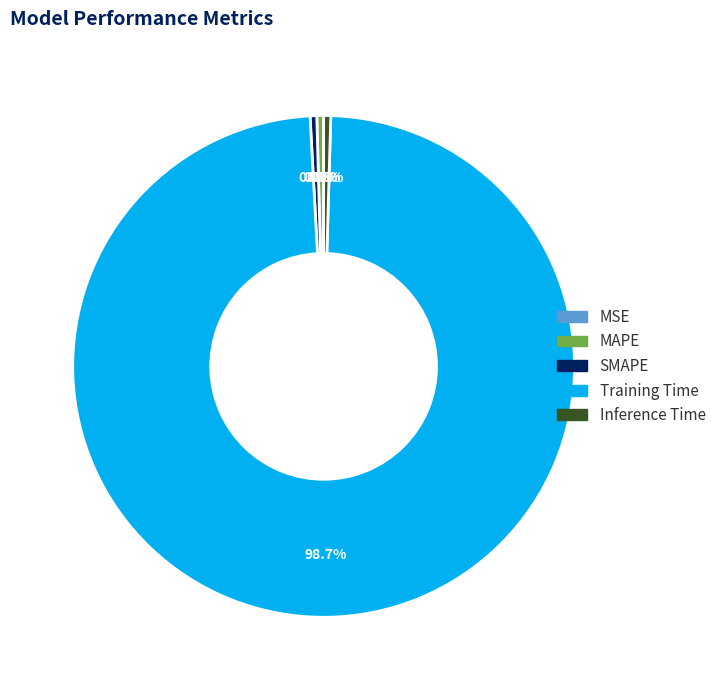

What is the total percentage of MAPE and Inference Time?

0.9%